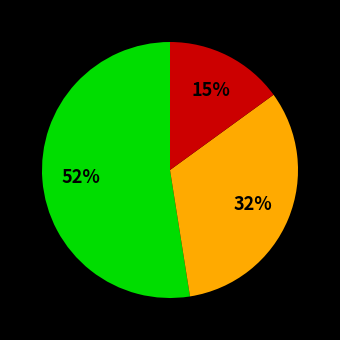

Count the number of slices in the pie.

3